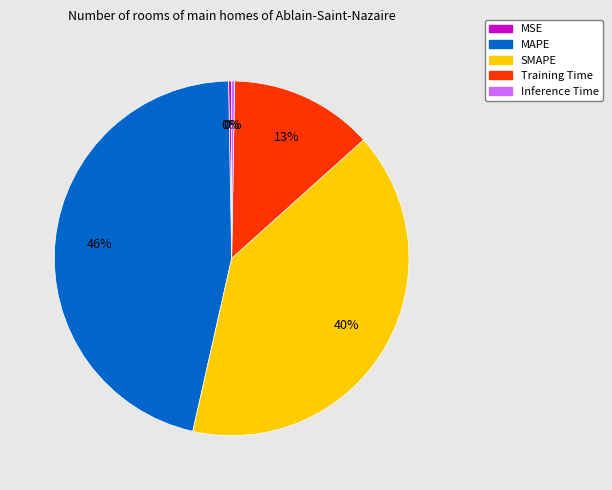

Is there any slice that represents more than half of the pie?

No